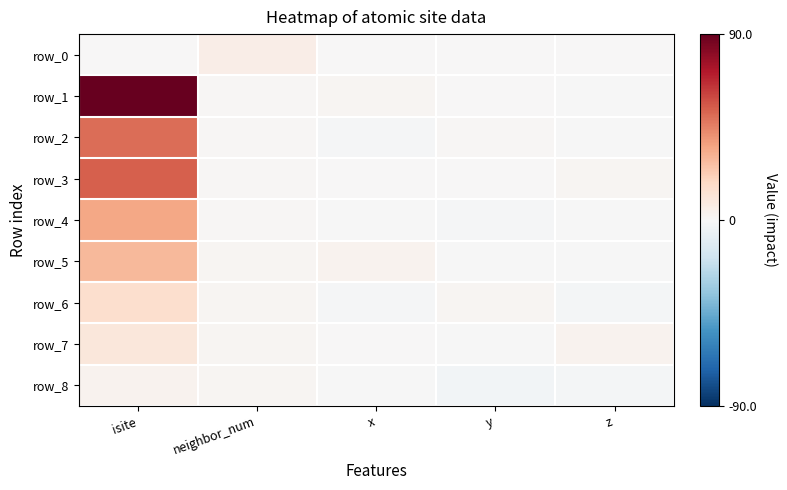

True or false: row_8 has a value of -3.4 at y.

False